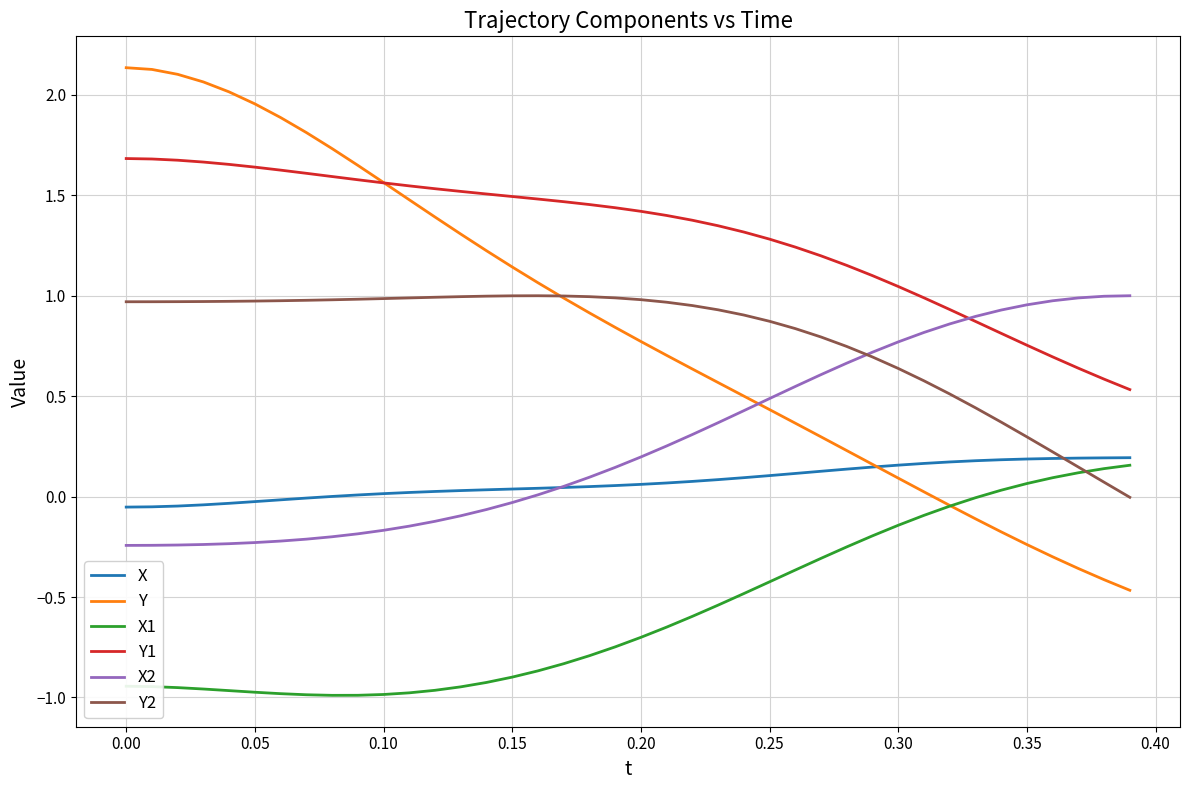

Which series has the largest total across all categories?

Y1